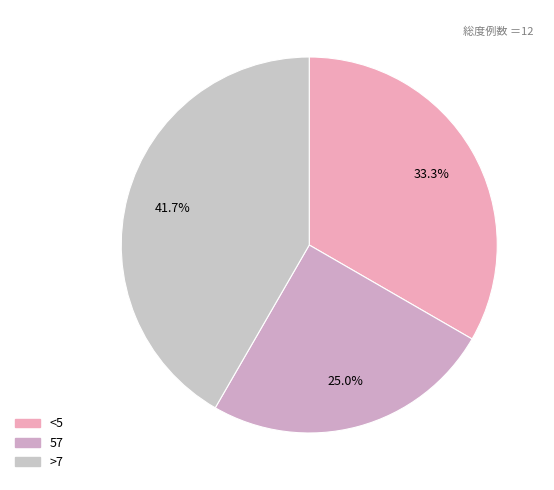

Count the number of slices in the pie.

3